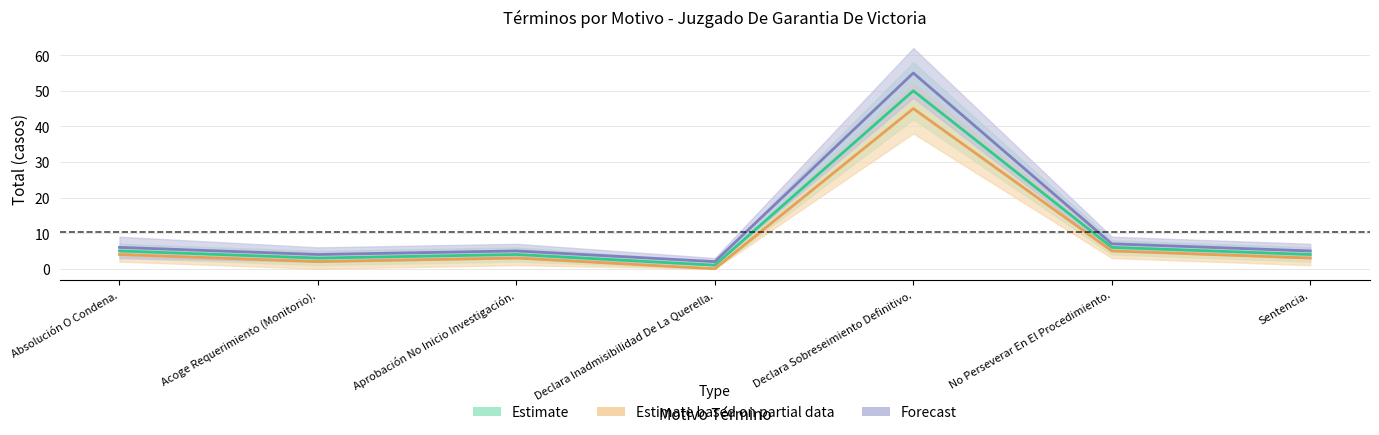

What is the label of the 2nd point from the left?

Acoge Requerimiento (Monitorio).